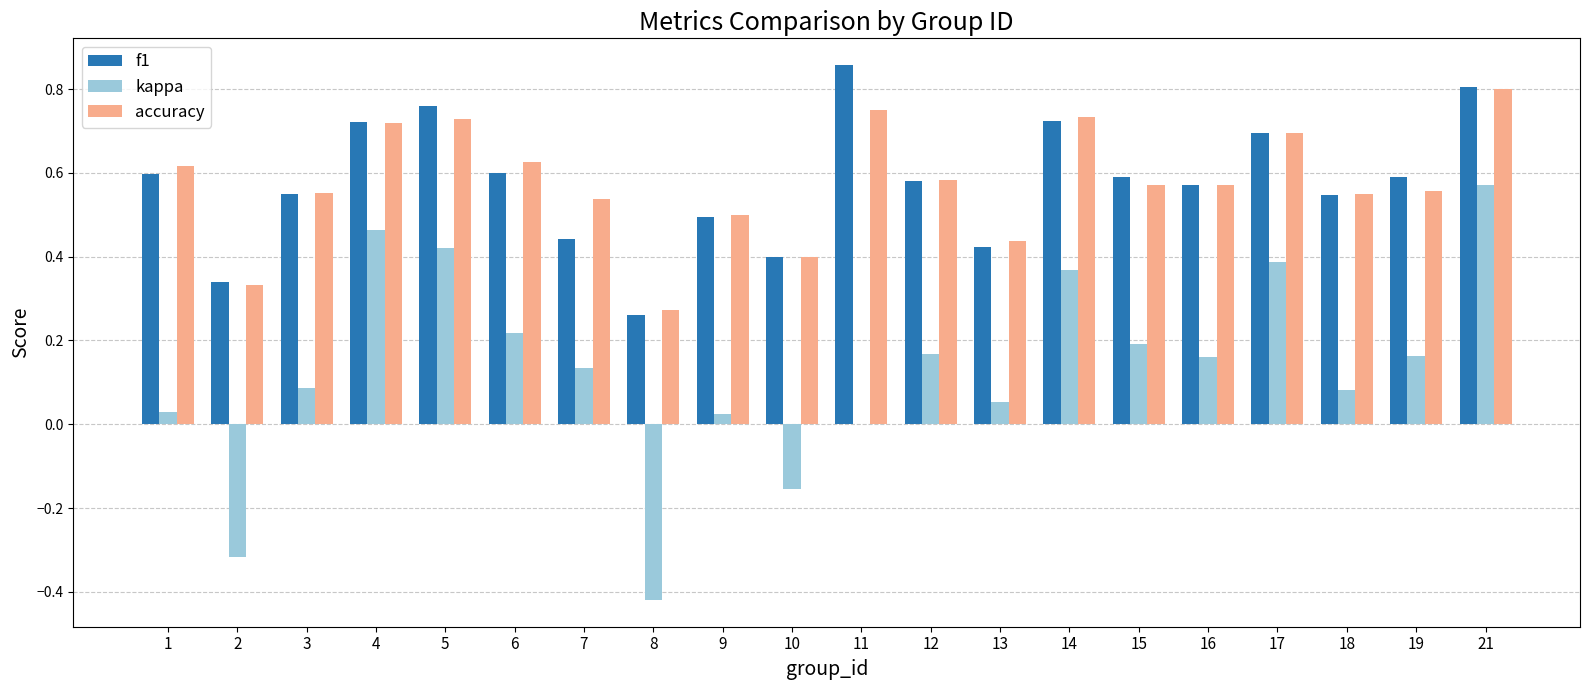

Are the bars grouped side by side (vs. stacked)?

Yes